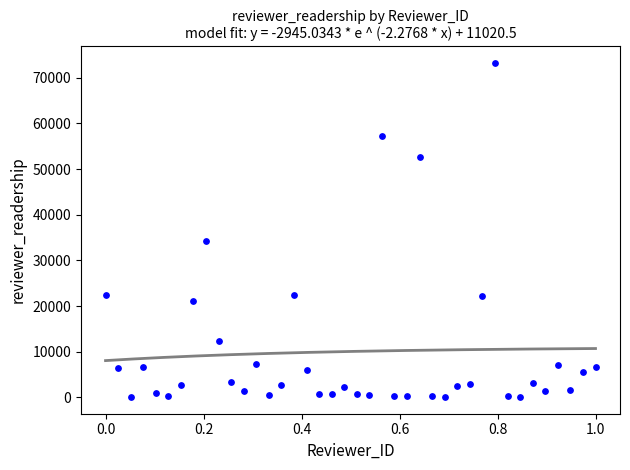

What is the range of Y values (max minus min)?

73091